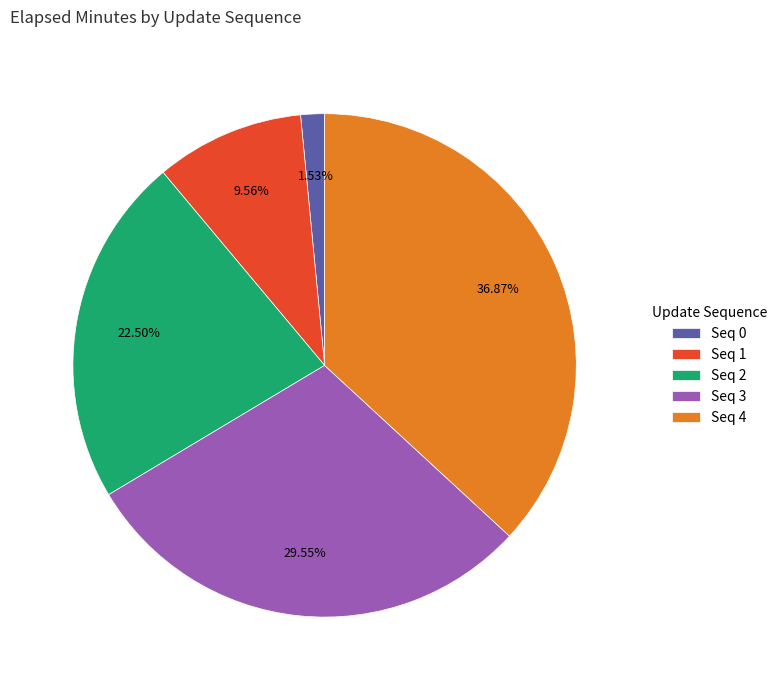

Count the number of slices in the pie.

5